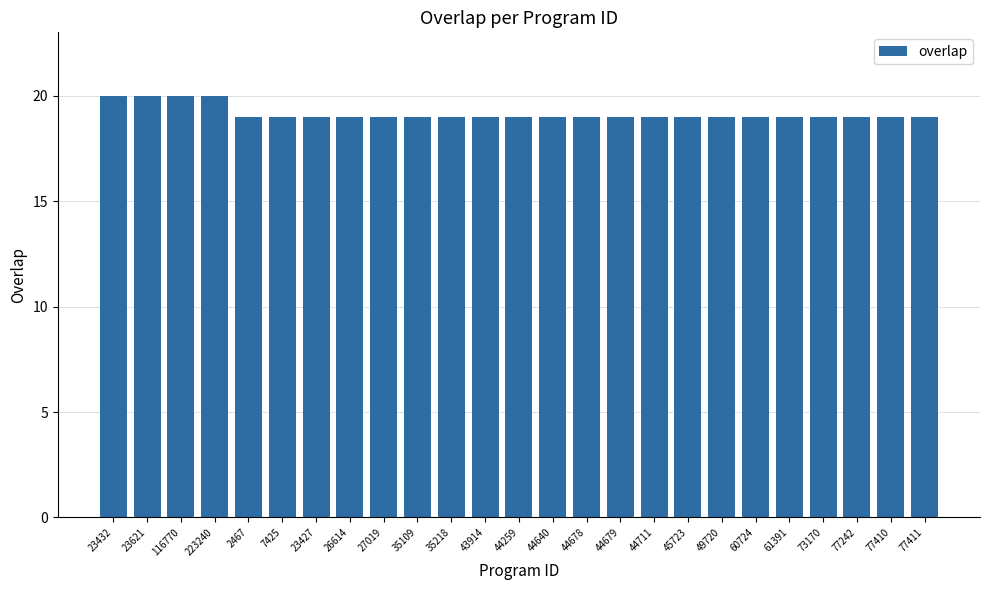

What is the greatest value displayed?

20